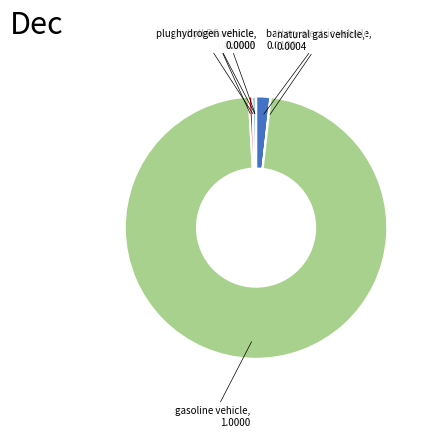

Does any single category account for the majority?

Yes